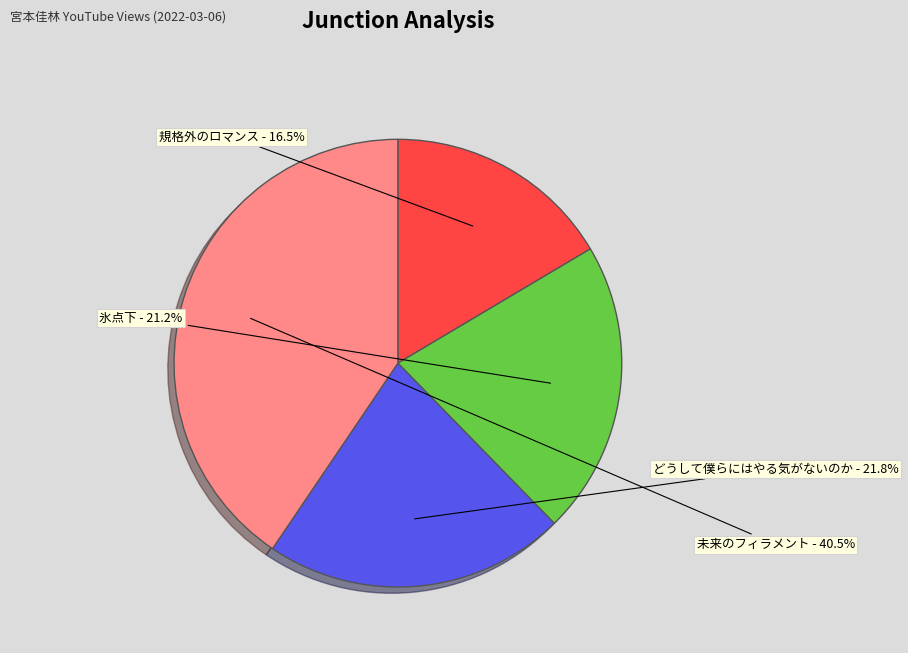

Which slice is the largest?

未来のフィラメント